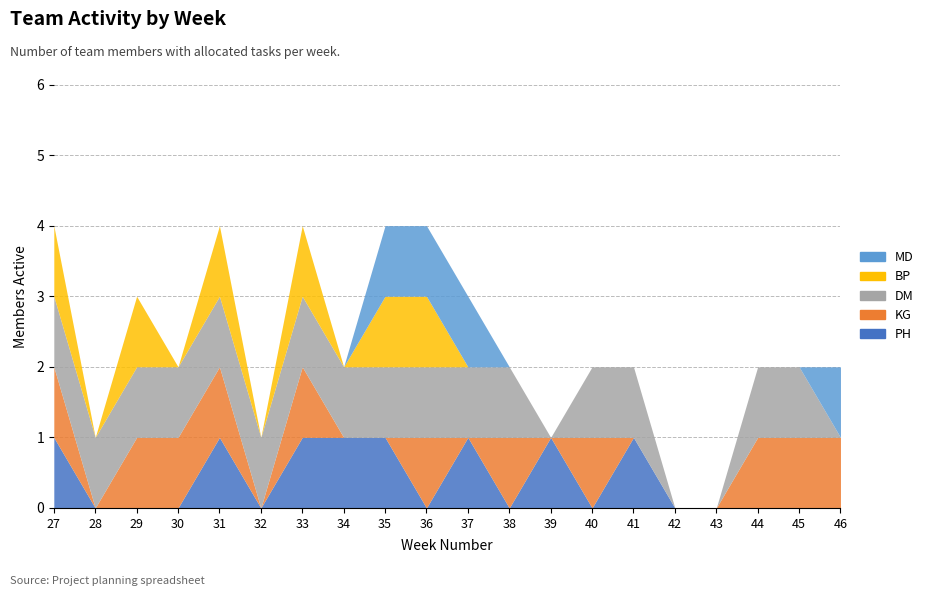

Is it true that MD equals 0 at 29?

True